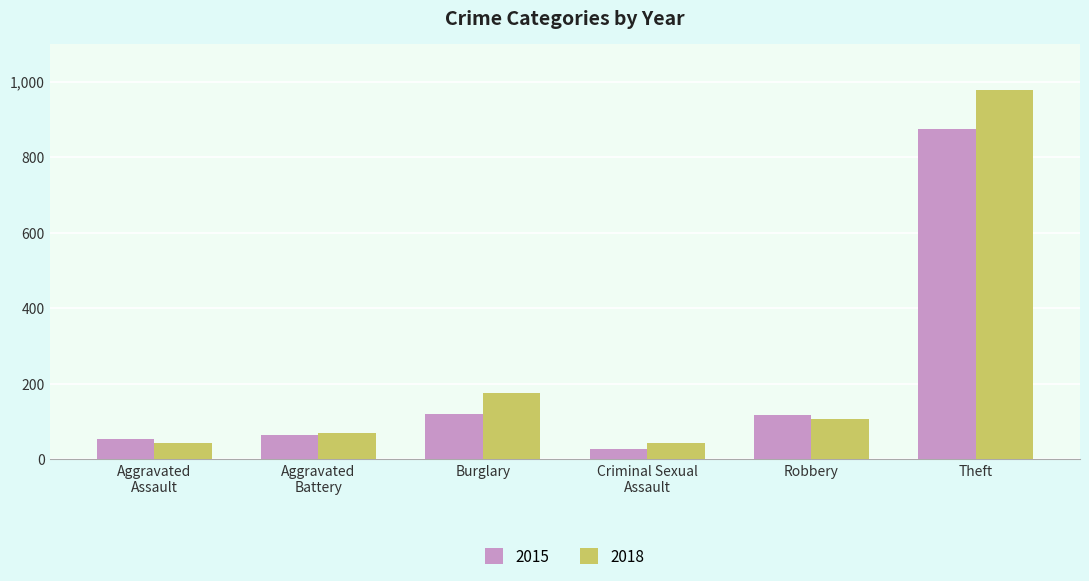

What is the value of the 2015 bar at the 6th from the left?

874